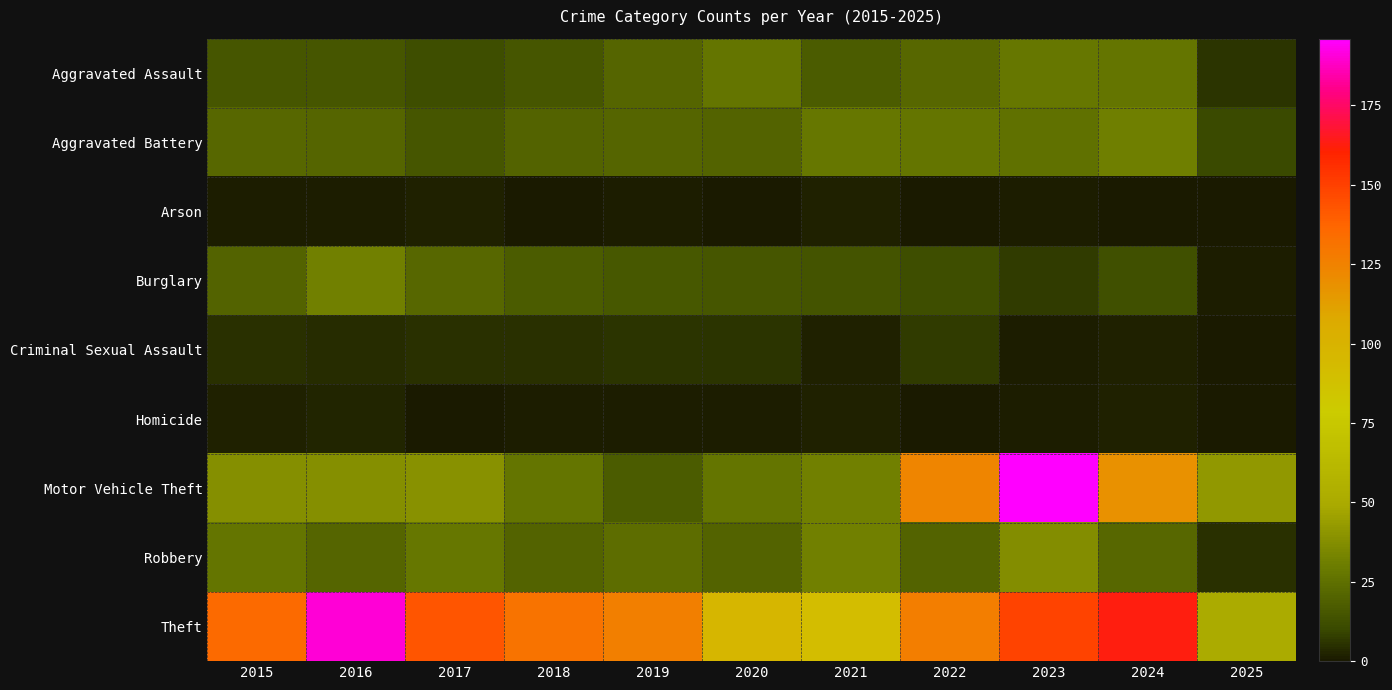

Reading left to right, what are all the values shown in this chart?

Aggravated Assault: 2015=15	2016=15	2017=12	2018=15	2019=21	2020=27	2021=17	2022=22	2023=28	2024=27	2025=6
Aggravated Battery: 2015=22	2016=21	2017=15	2018=20	2019=21	2020=20	2021=28	2022=27	2023=26	2024=31	2025=10
Arson: 2015=1	2016=1	2017=2	2018=0	2019=1	2020=0	2021=2	2022=0	2023=1	2024=0	2025=0
Burglary: 2015=20	2016=32	2017=22	2018=17	2019=16	2020=15	2021=14	2022=12	2023=7	2024=13	2025=1
Criminal Sexual Assault: 2015=5	2016=4	2017=5	2018=5	2019=6	2020=6	2021=2	2022=7	2023=1	2024=2	2025=0
Homicide: 2015=2	2016=3	2017=0	2018=1	2019=1	2020=1	2021=2	2022=0	2023=1	2024=2	2025=0
Motor Vehicle Theft: 2015=38	2016=38	2017=39	2018=27	2019=17	2020=27	2021=32	2022=124	2023=196	2024=118	2025=42
Robbery: 2015=27	2016=21	2017=28	2018=20	2019=24	2020=20	2021=32	2022=20	2023=37	2024=22	2025=5
Theft: 2015=135	2016=190	2017=143	2018=131	2019=126	2020=97	2021=91	2022=127	2023=149	2024=163	2025=50